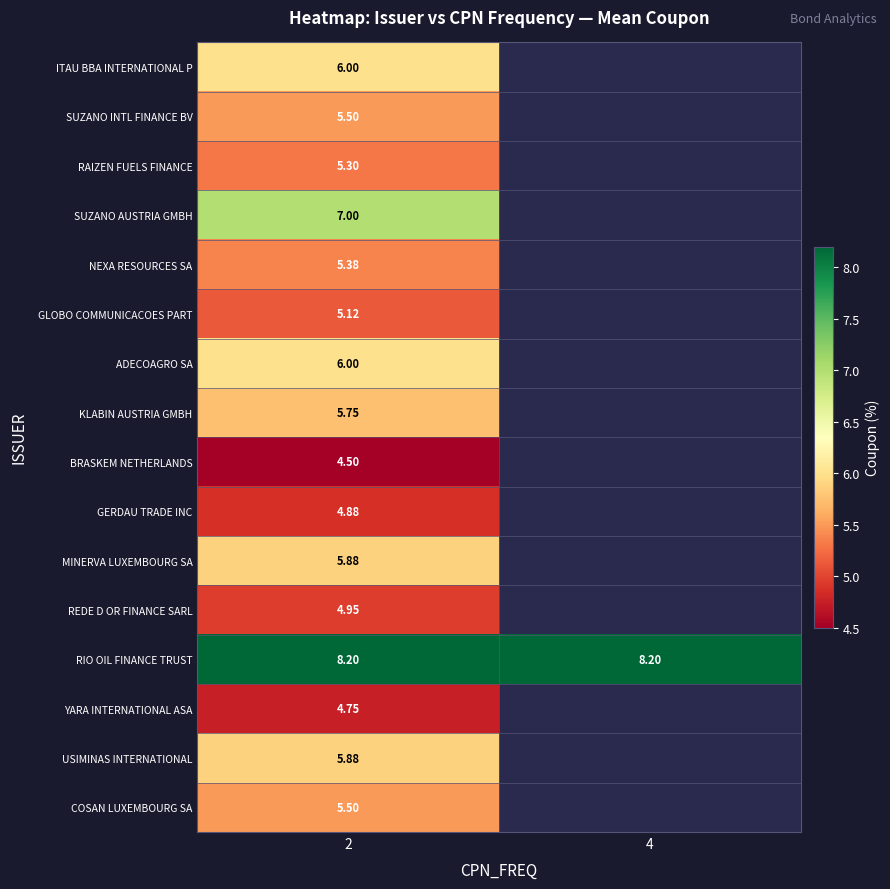

Which series has the widest spread of values?

ITAU BBA INTERNATIONAL P